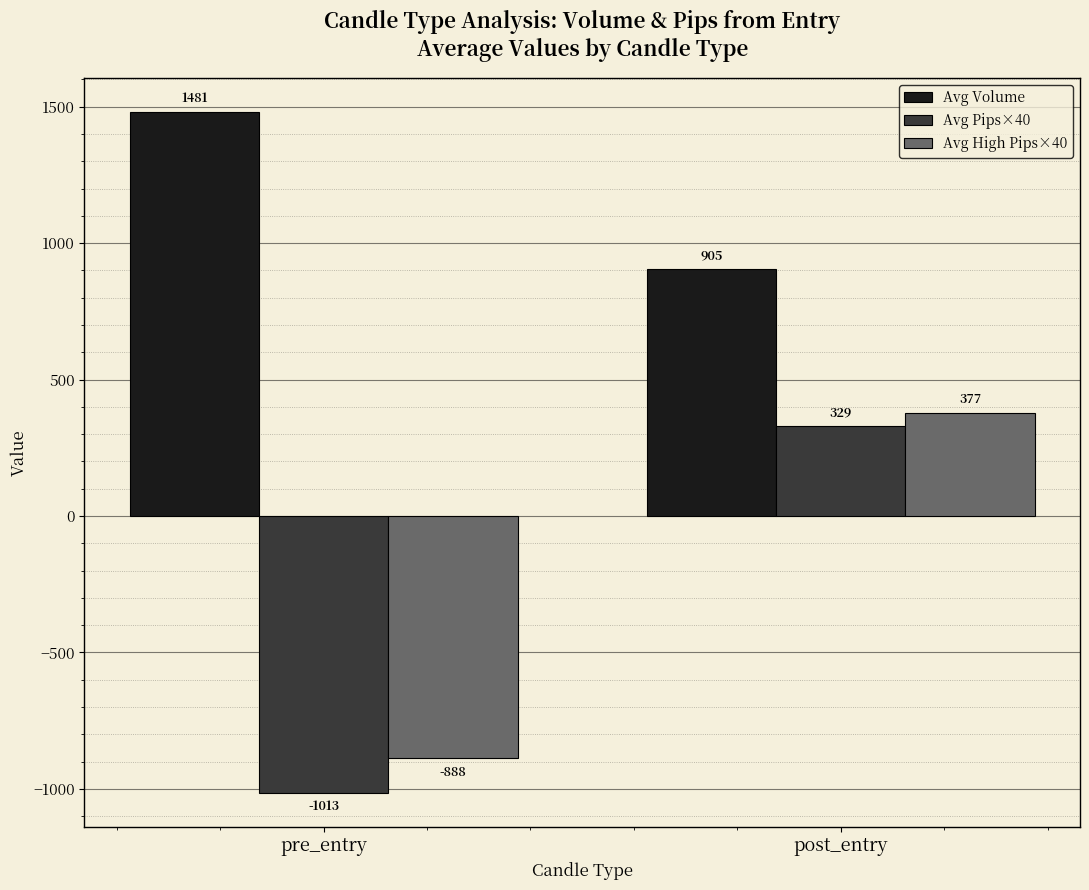

Which series has the largest range (max minus min)?

Avg Pips×40